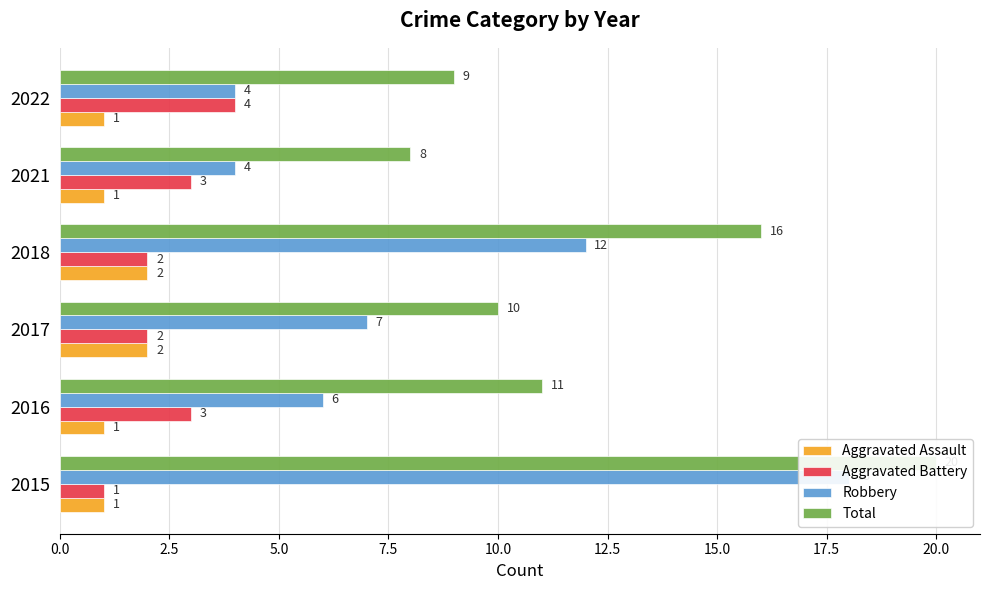

What is the total value across all series at 2018?

32